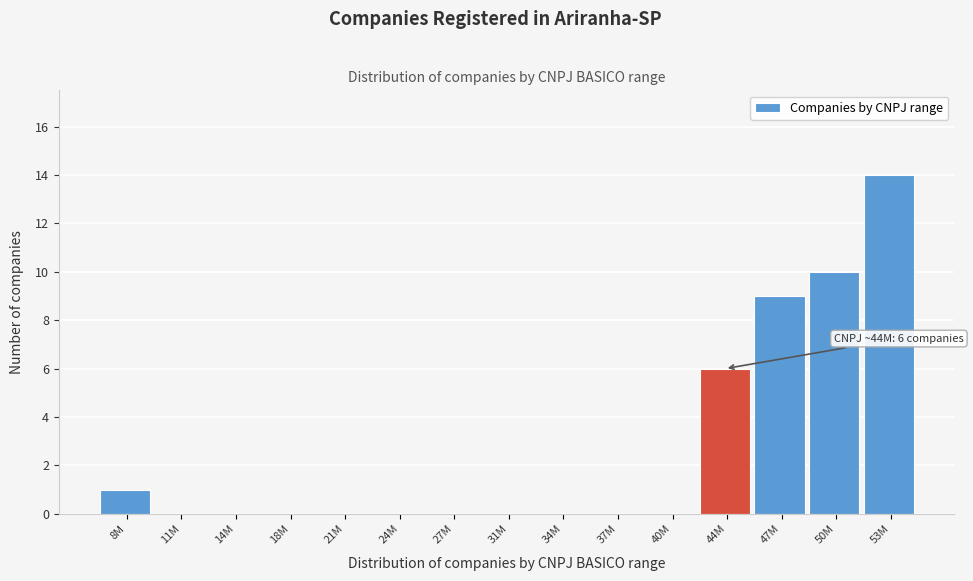

Reading right to left, extract all data points from this chart.

53M=14	50M=10	47M=9	44M=6	40M=0	37M=0	34M=0	31M=0	27M=0	24M=0	21M=0	18M=0	14M=0	11M=0	8M=1